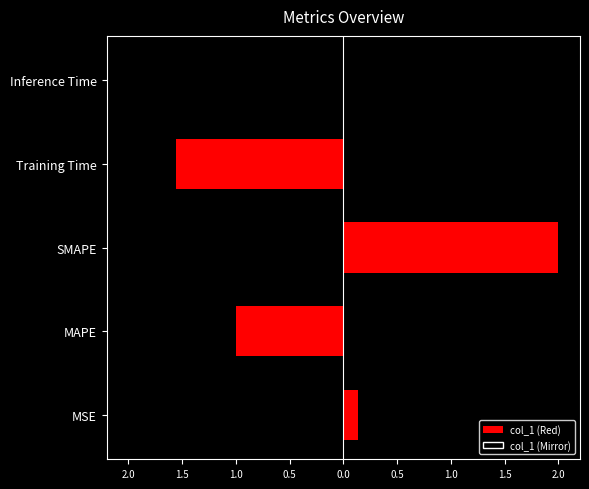

Reading left to right, what are all the values shown in this chart?

0.1	1.0	2.0	1.6	0.0